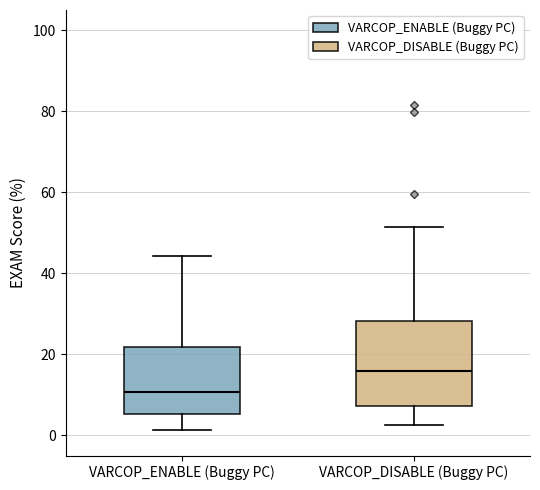

Comparing the boxes themselves (not the whiskers), which one is the tallest?

VARCOP_DISABLE (Buggy PC)